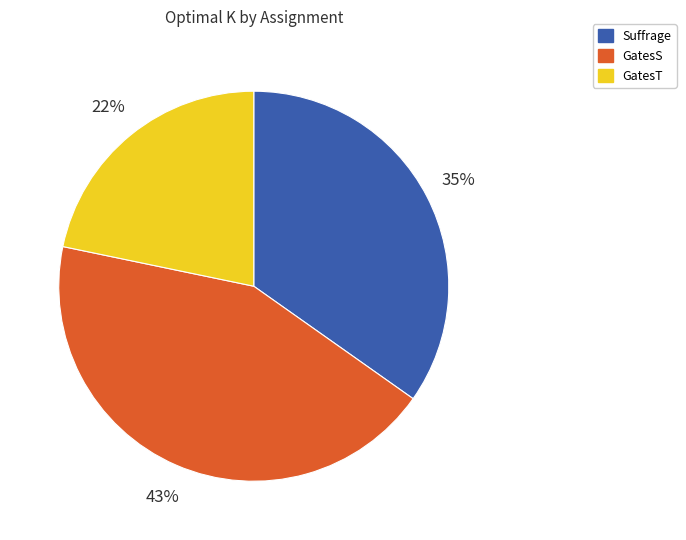

What is the ratio of the value at Suffrage to the value at GatesS?

0.8